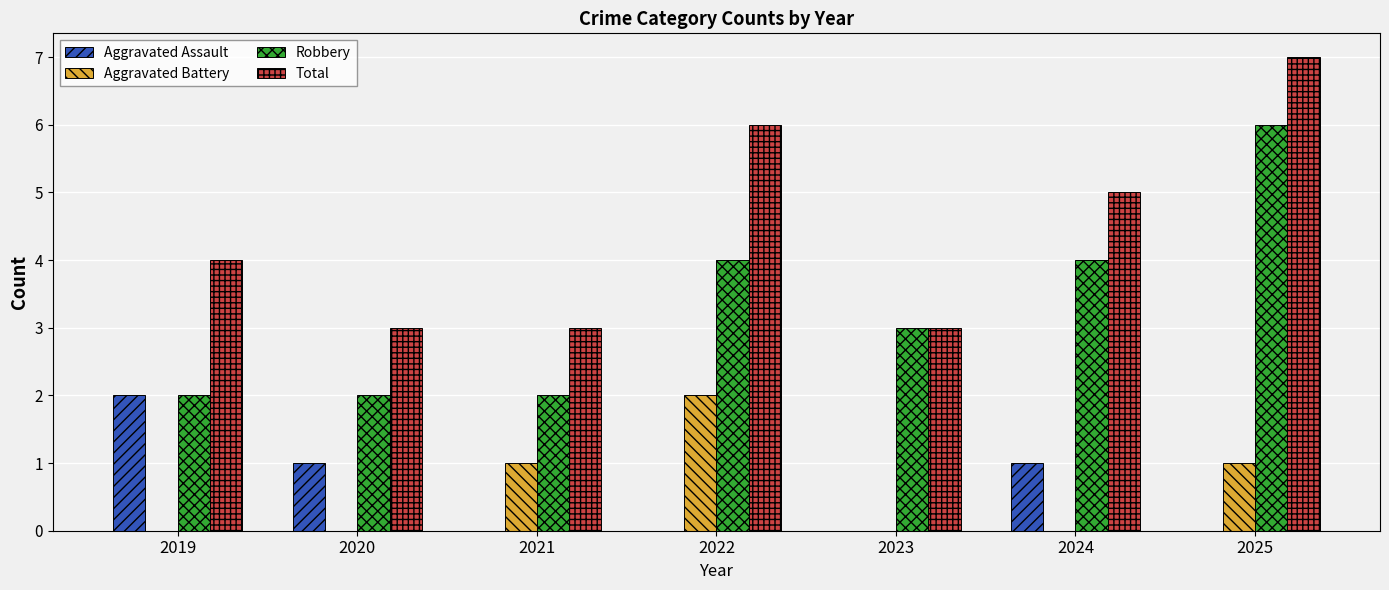

Does the chart contain stacked bars?

No